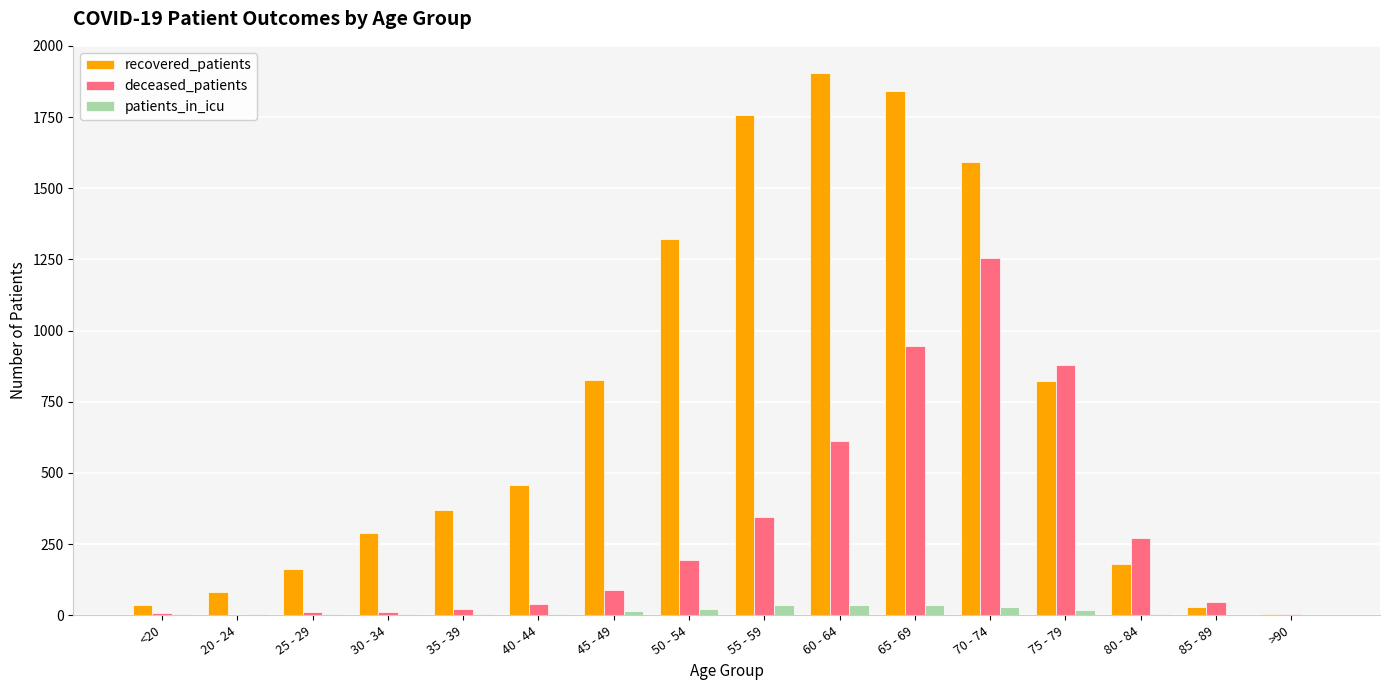

Which series has the largest total across all categories?

recovered_patients